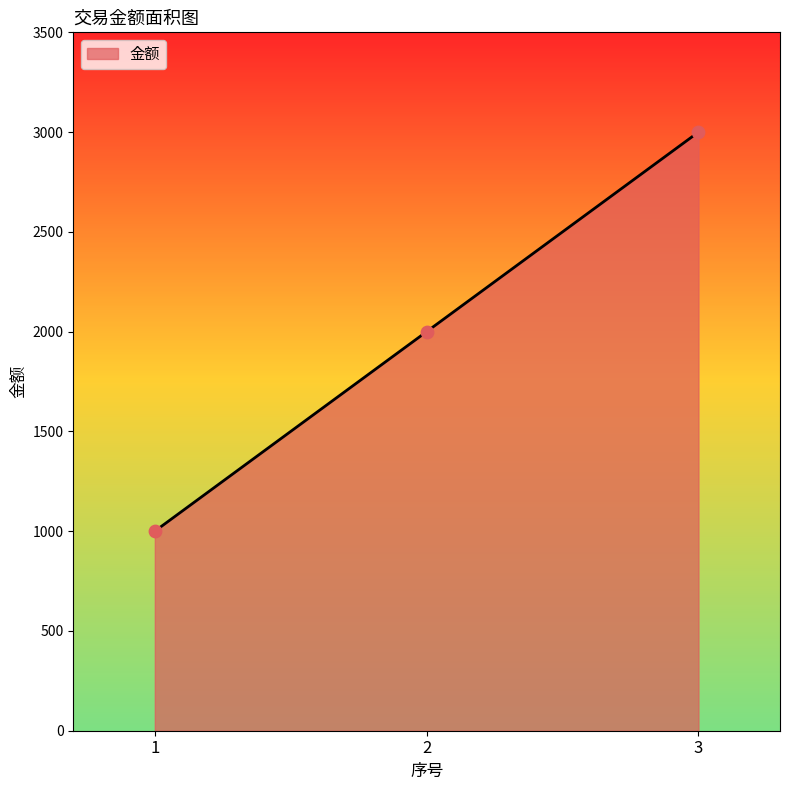

What is the change in value from 1 to 2?

+1000